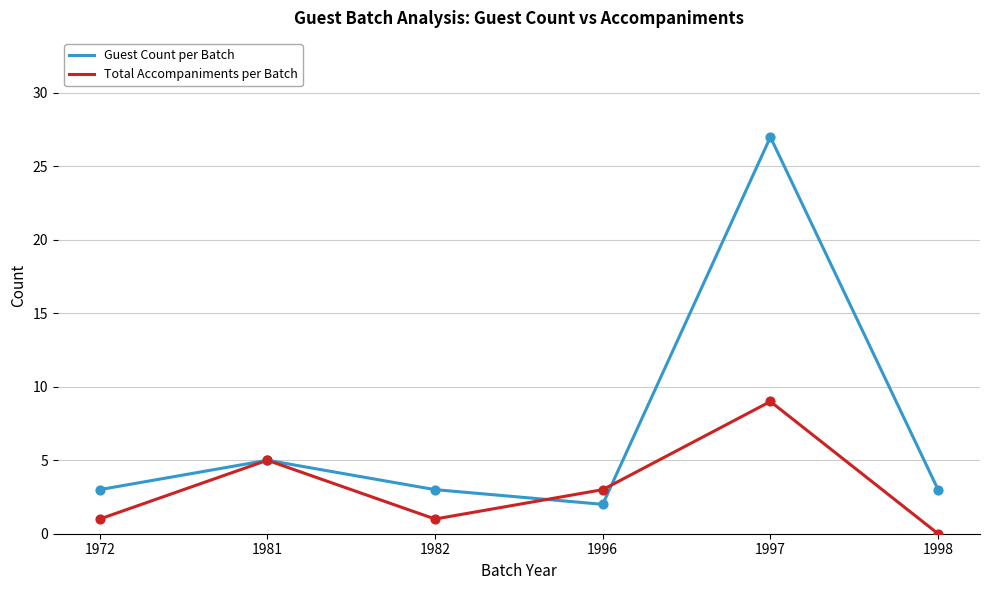

At which category is the sum across all series the highest?

1997